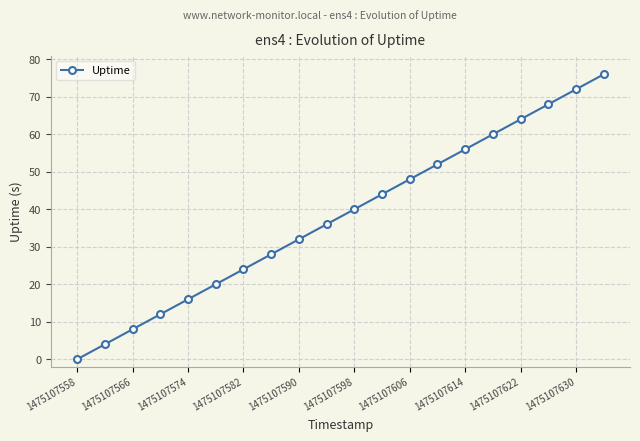

What is the value of the 5th point from the left?

16